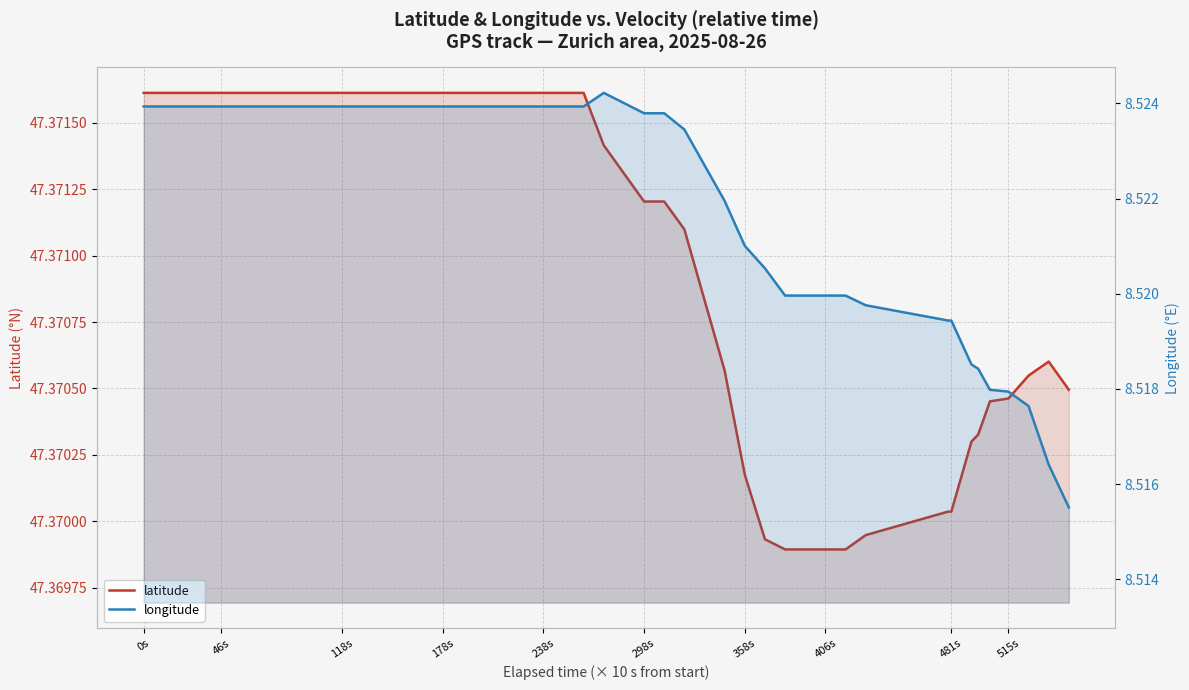

Which has a higher value, 36 or 46s?

46s